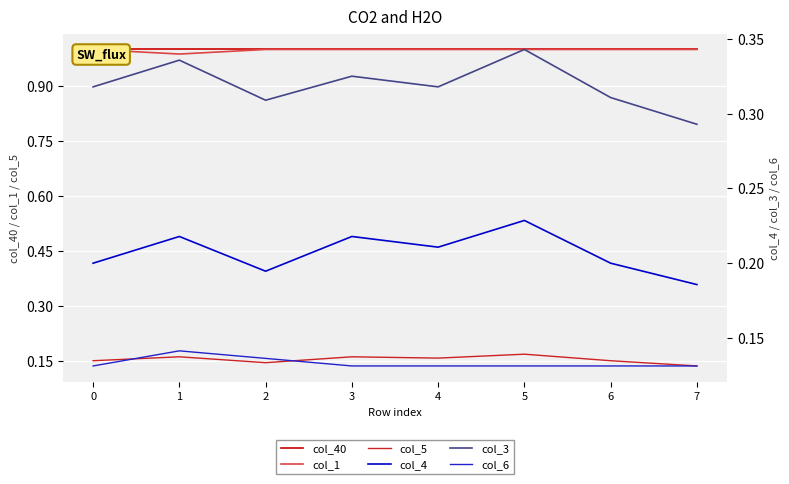

In col_1, how many points are lower than both neighbors (excluding endpoints)?

1